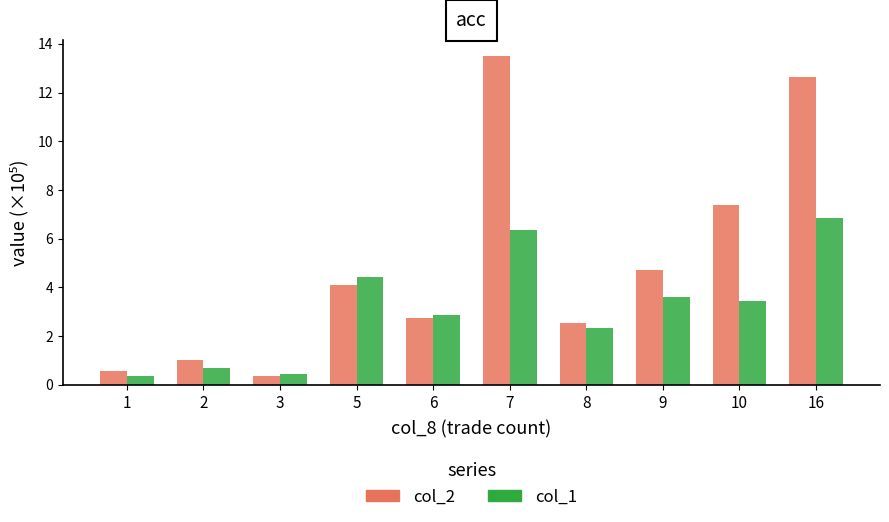

What is the sum of the col_2 values at 3 and 5?

4.5